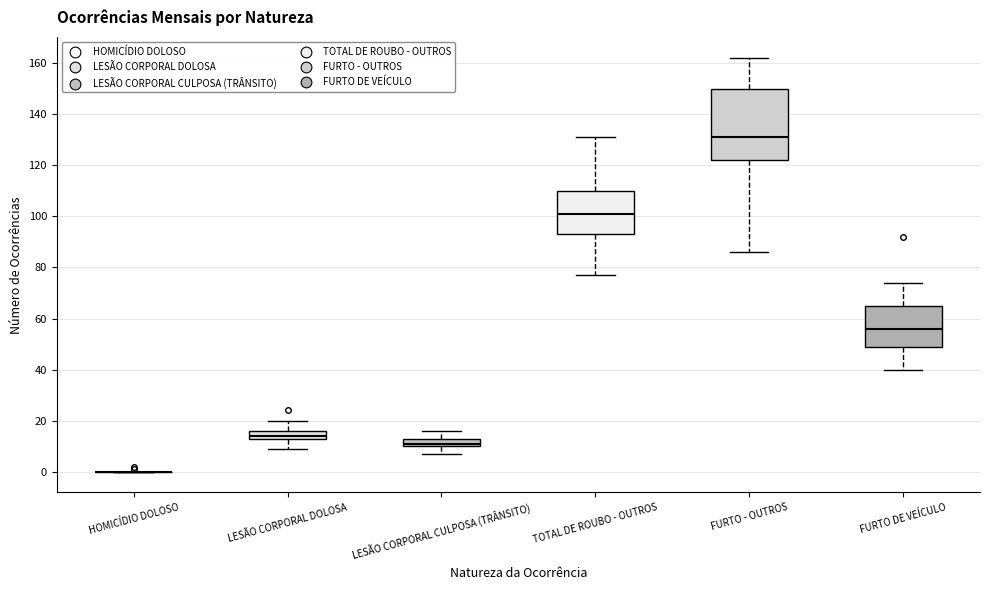

Where does the lower whisker of the box for TOTAL DE ROUBO - OUTROS end on the y-axis? The values are not printed on the chart, so give them approximately, as read against the axis.

78